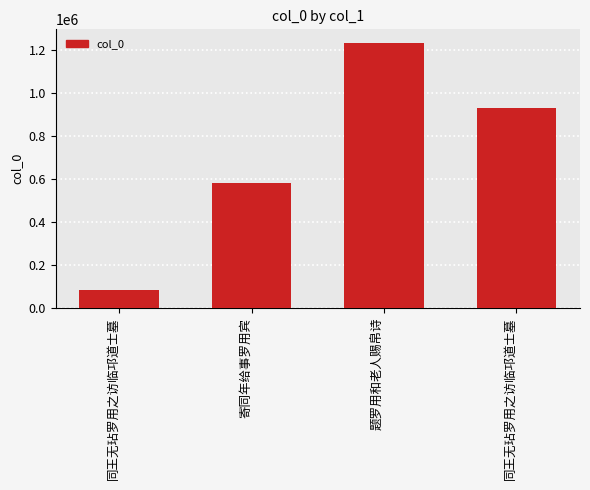

Does the chart contain any negative values?

No